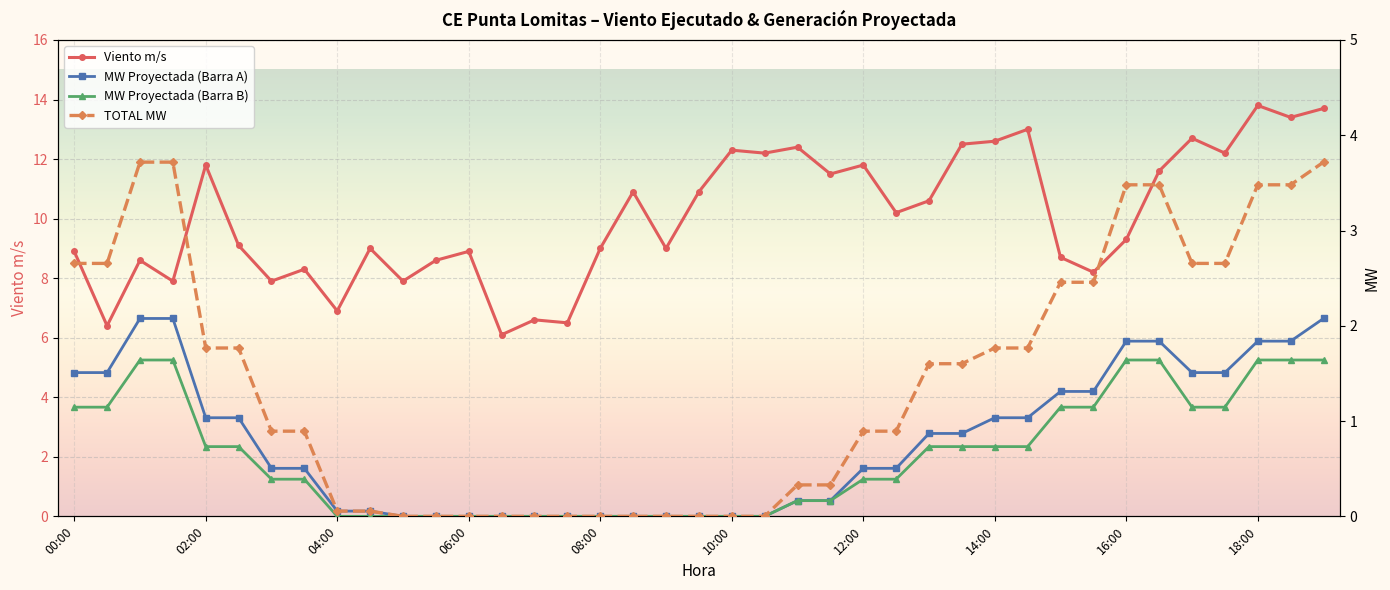

Which series has the largest total across all categories?

Viento m/s